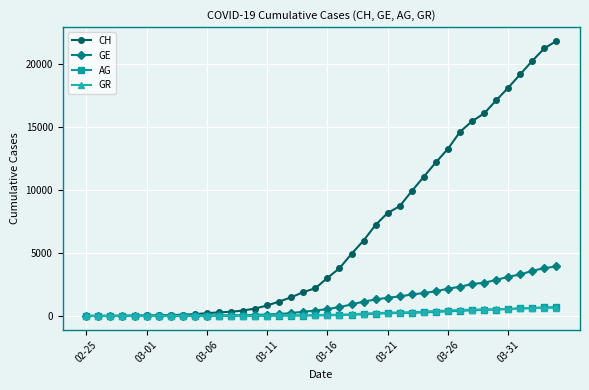

Does the chart display data point markers on the line(s)?

Yes